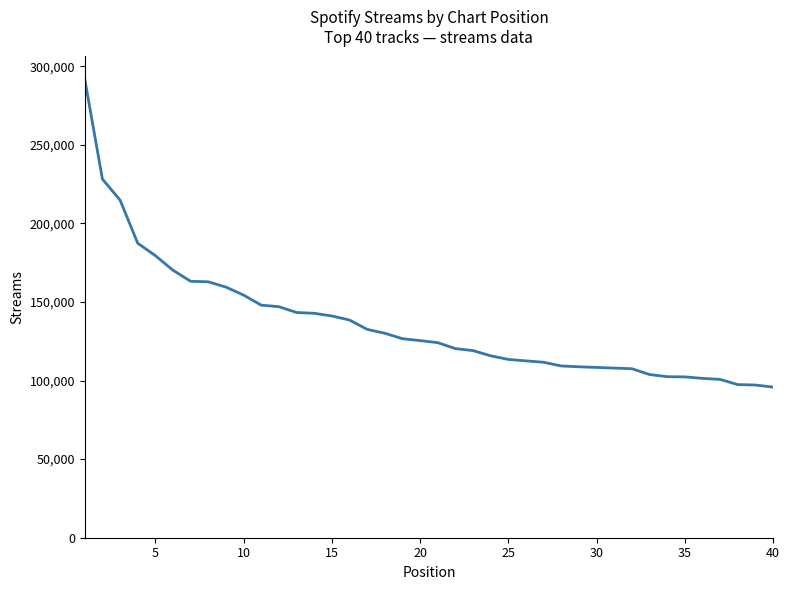

What is the greatest value displayed?

291606